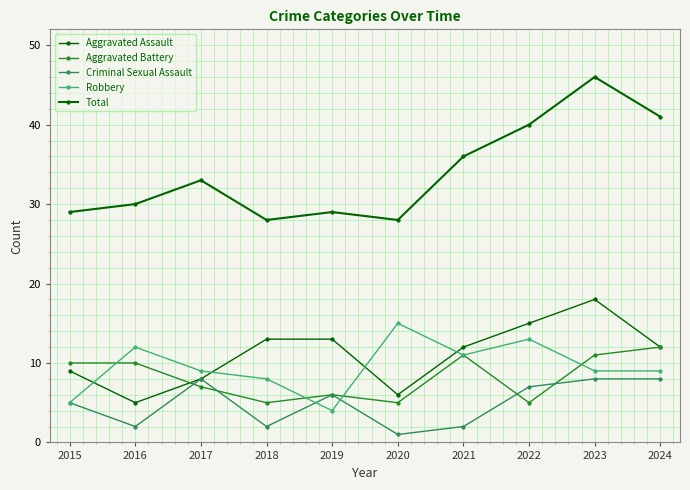

What is the total value across all series at 2024?

82